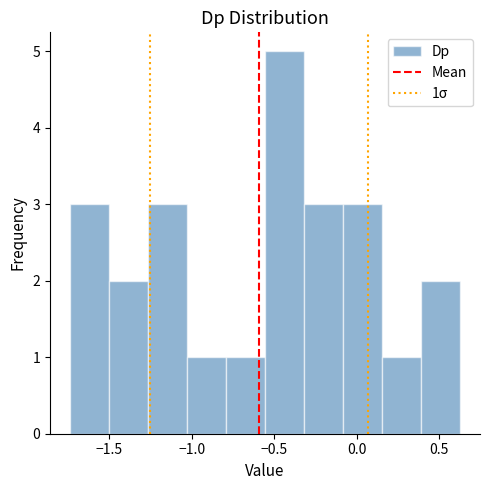

Over which range of the x-axis is the bar tallest?

-0.55 to -0.30